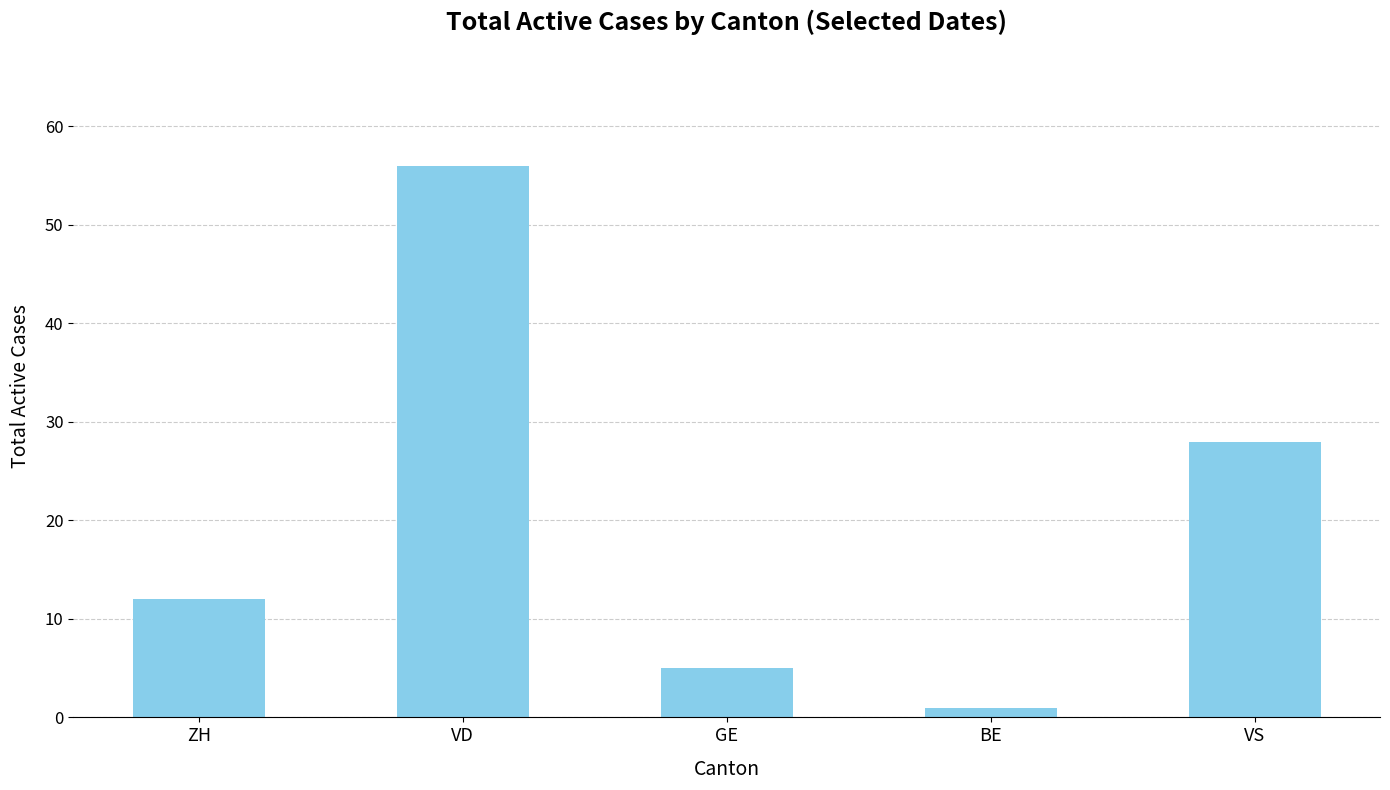

Which category has the lowest value across all series?

BE